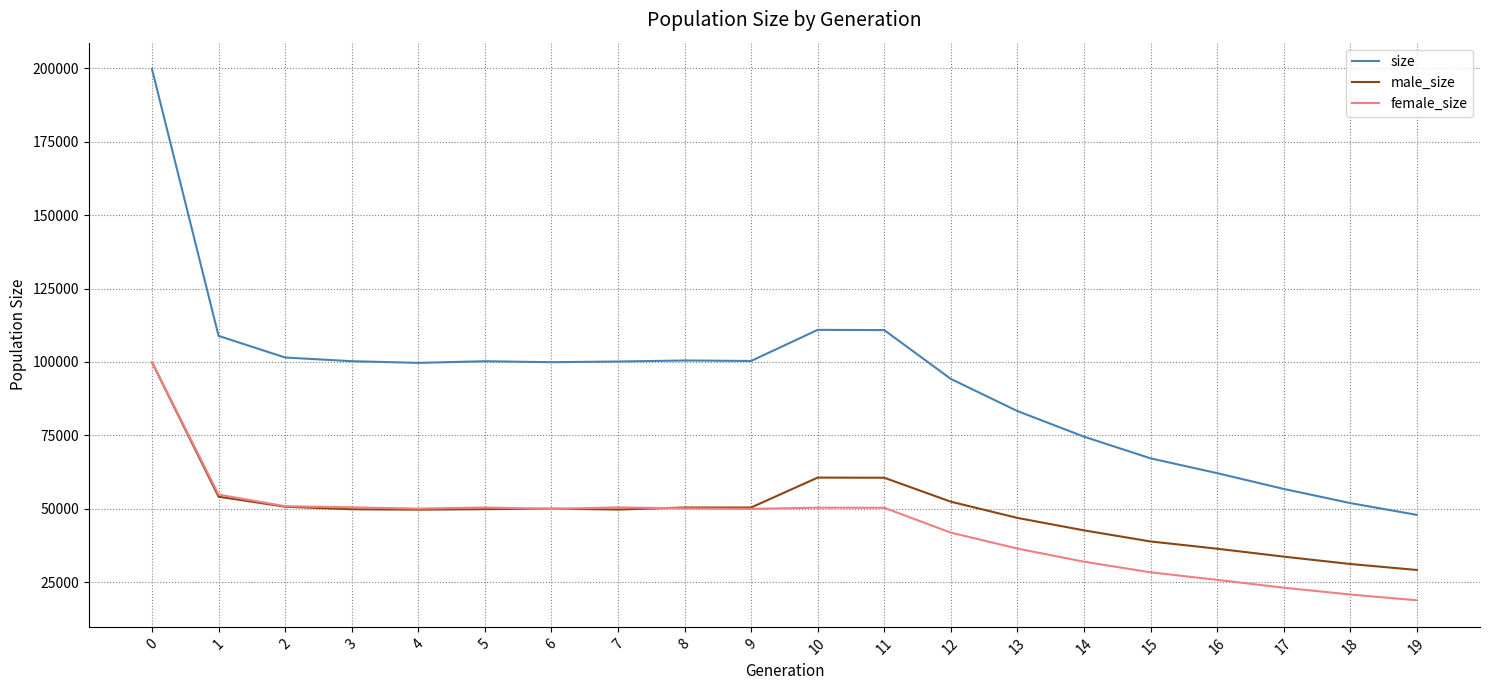

The value of male_size at 5 is 49831. True or false?

True